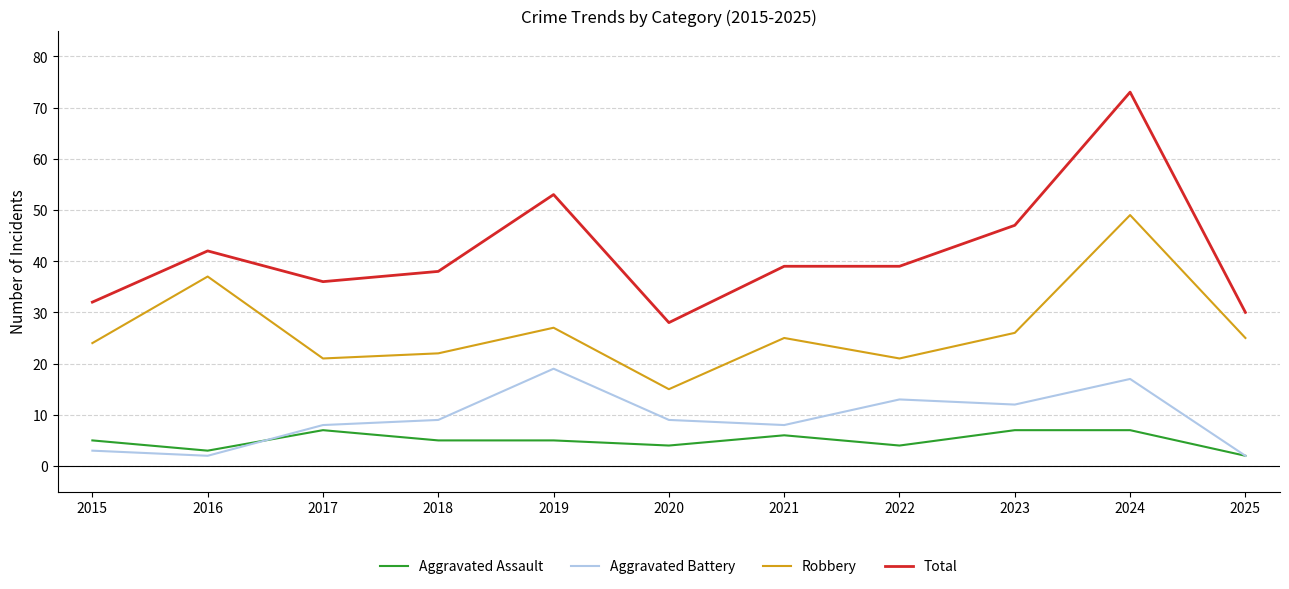

At which label does Total reach its peak?

2024